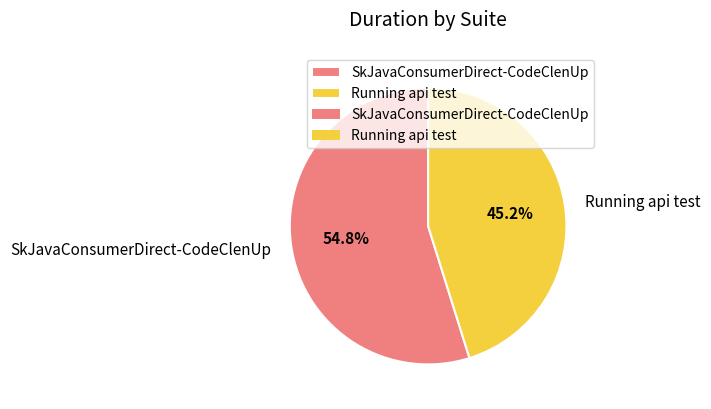

What is the ratio of the value at Running api test to the value at SkJavaConsumerDirect-CodeClenUp?

0.8